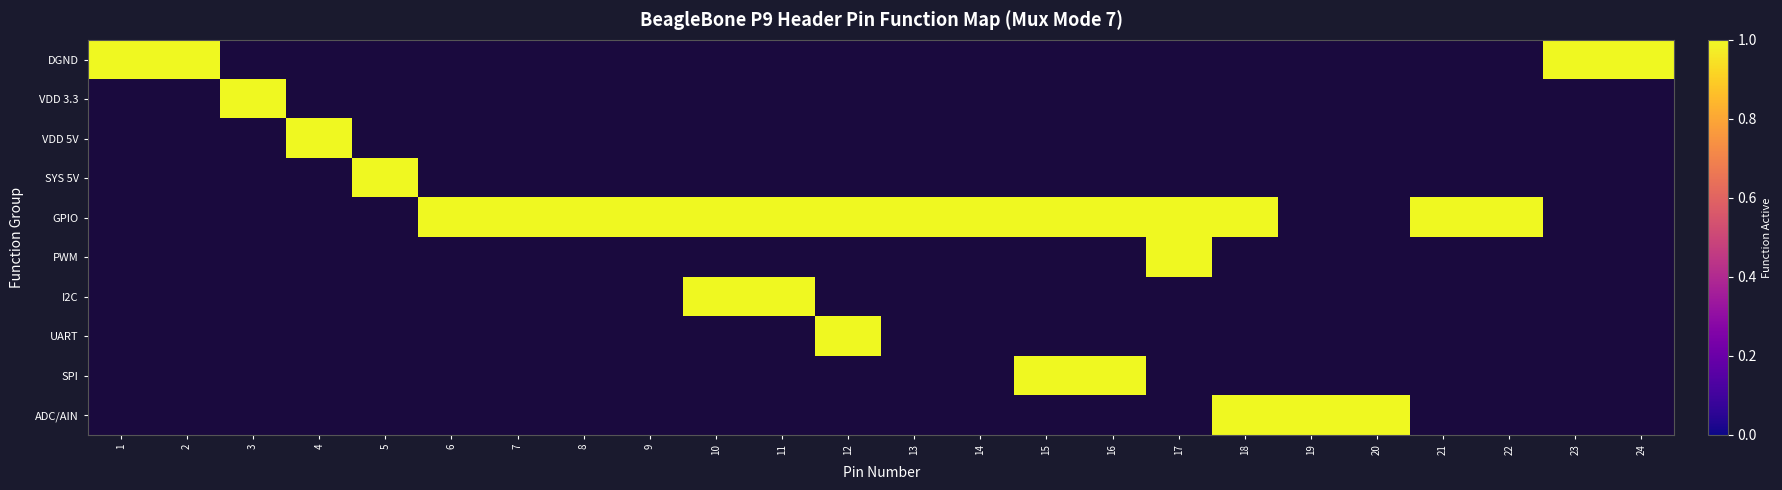

Is it true that GPIO equals 1 at 7?

True